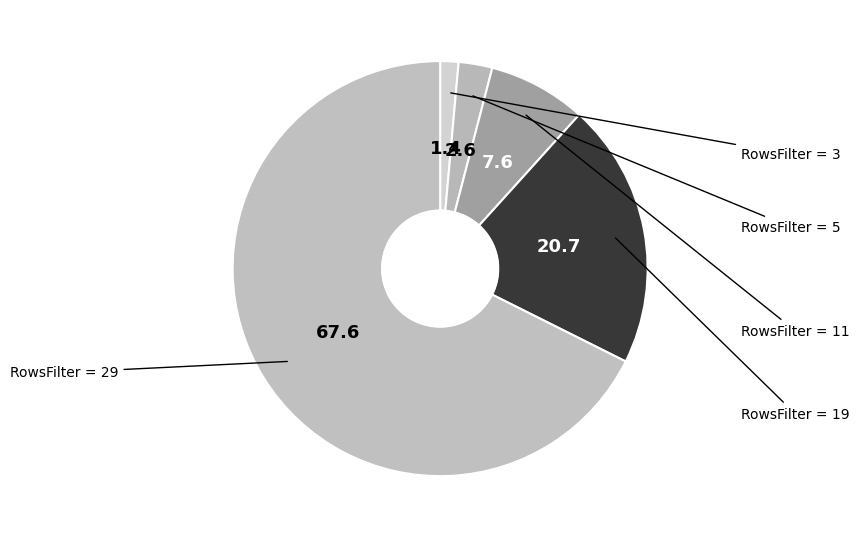

Rank the categories by value from highest to lowest.

29, 19, 11, 5, 3